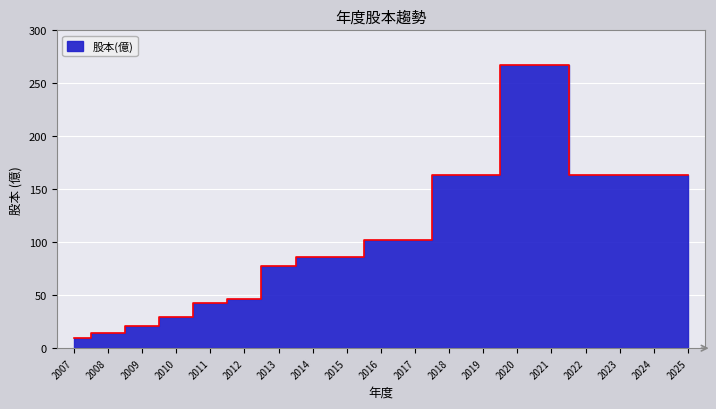

Is it true that the value at 2007 is 2.5?

False